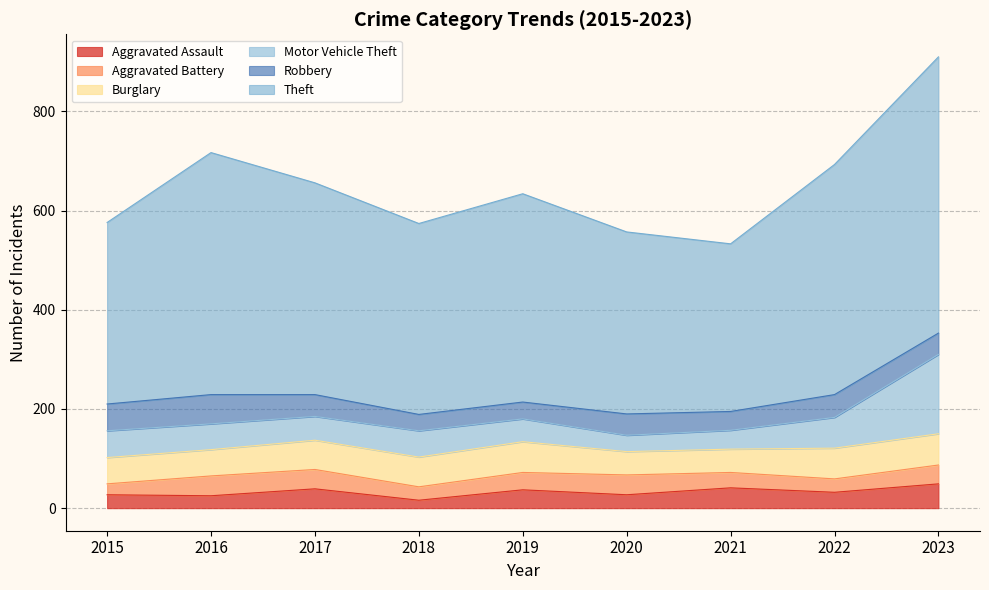

Which series ends up on top after the final intersection of Motor Vehicle Theft and Aggravated Assault?

Motor Vehicle Theft